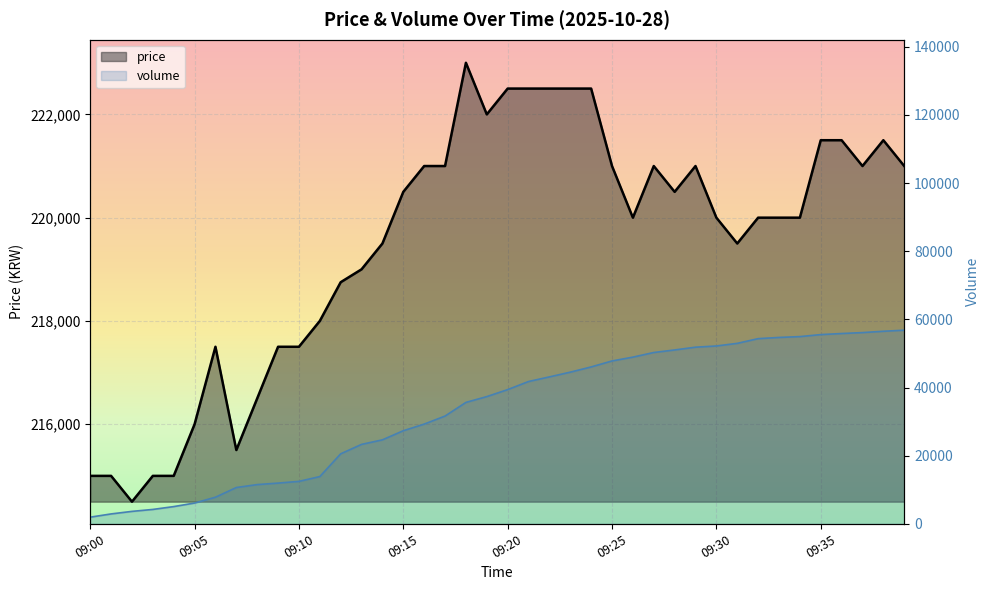

True or false: volume and price intersect in this chart.

False